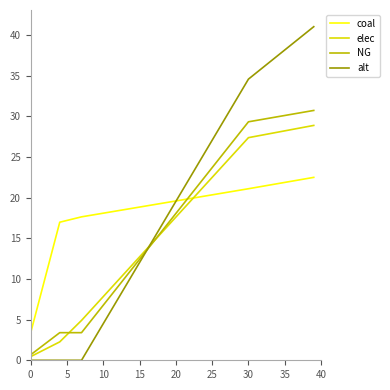

Which series has the largest range (max minus min)?

alt